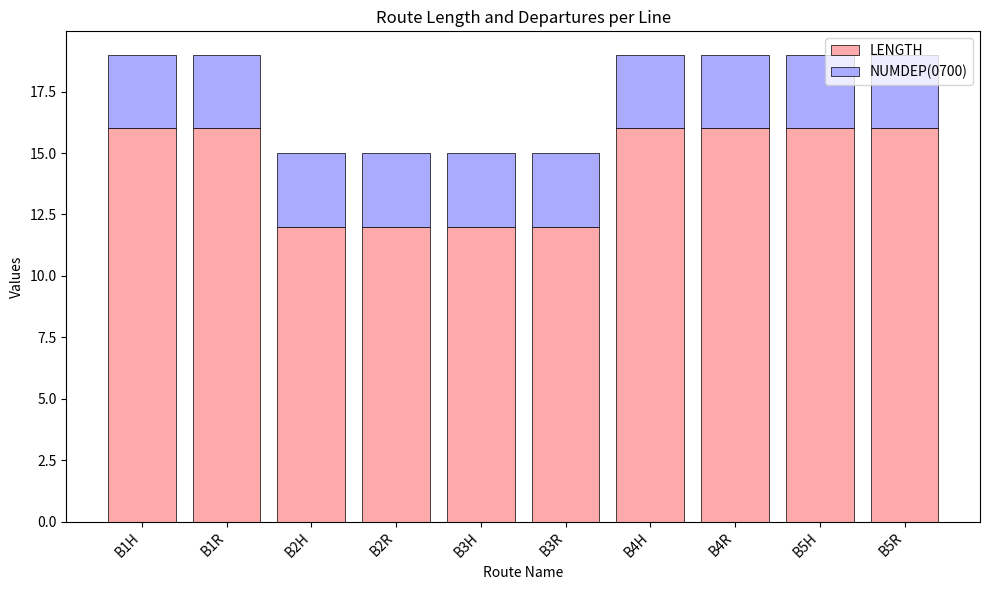

True or false: LENGTH has a value of 12 at B3R.

True